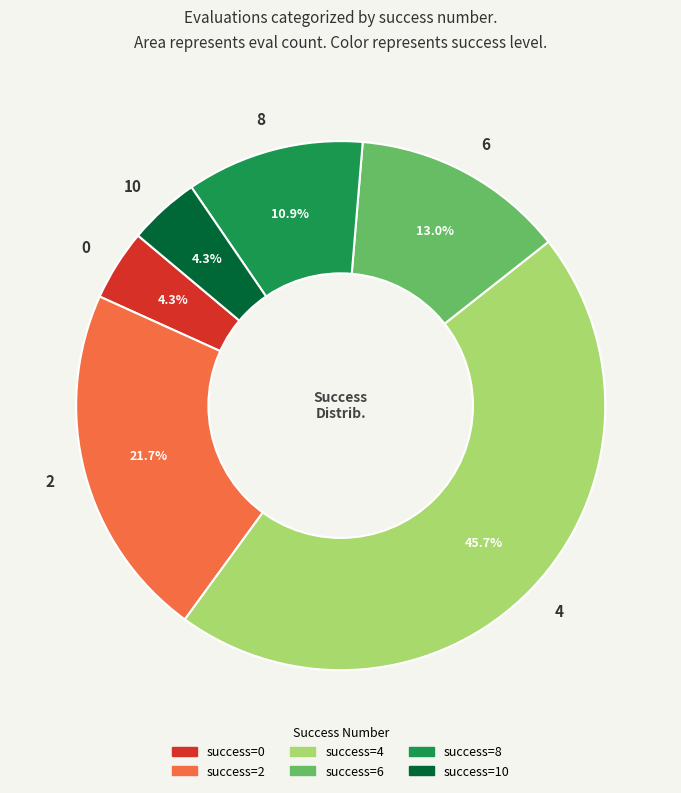

Is the sum of 8 and 2 greater than half?

No